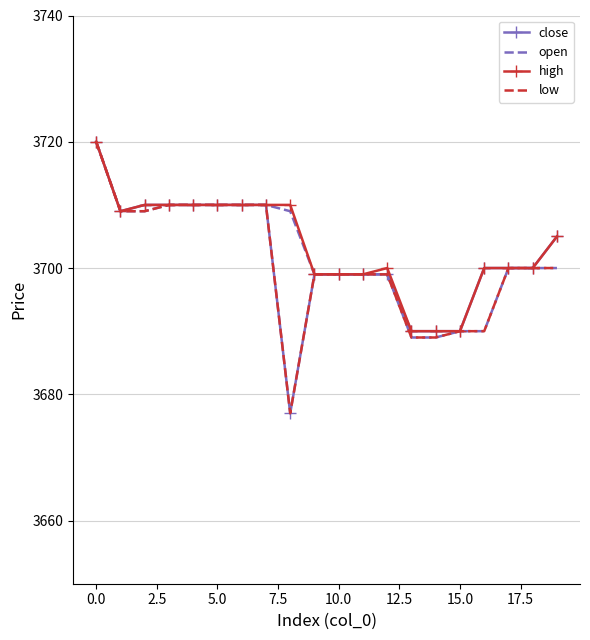

What is the minimum value for low?

3677